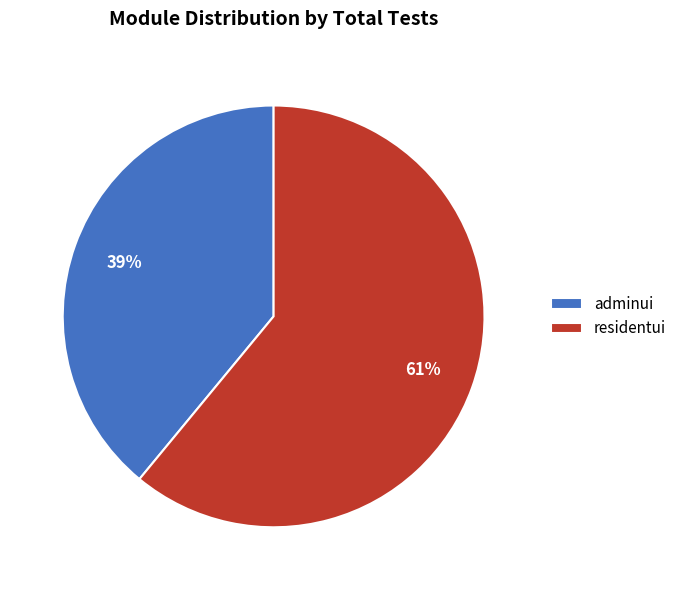

Count the number of slices in the pie.

2